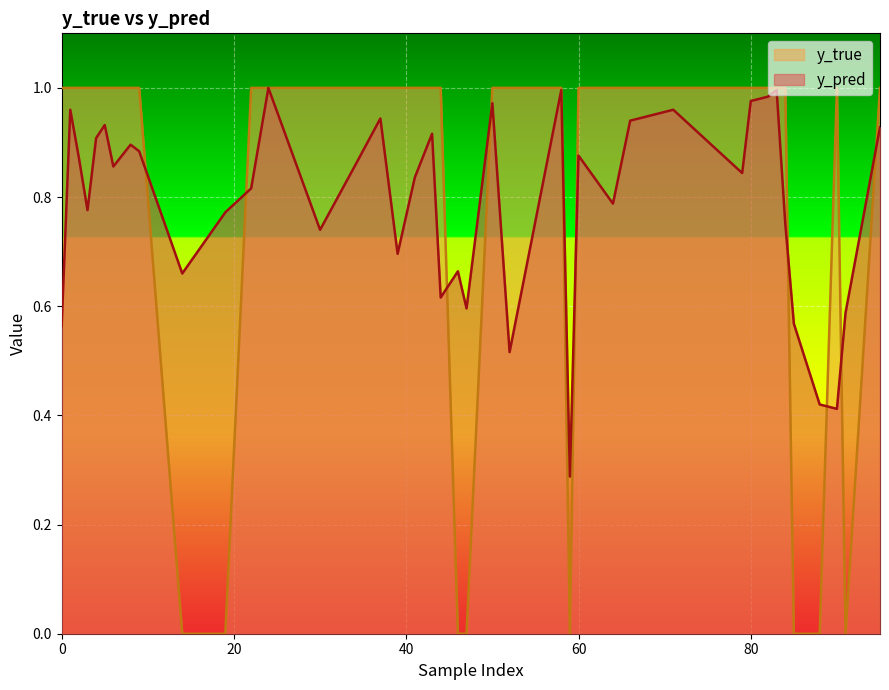

Which series has the widest spread of values?

y_true